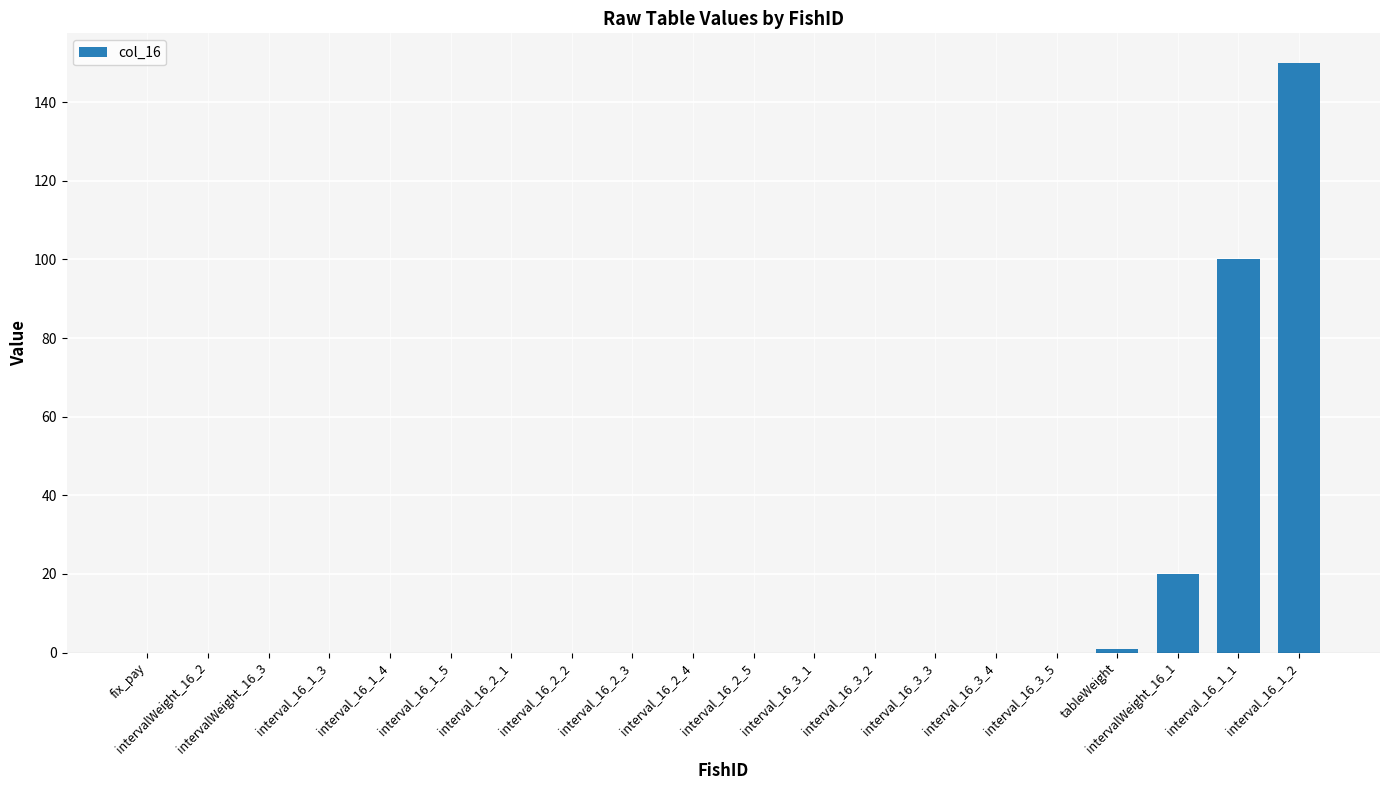

Where is the data nearest to the value 75?

interval_16_1_1